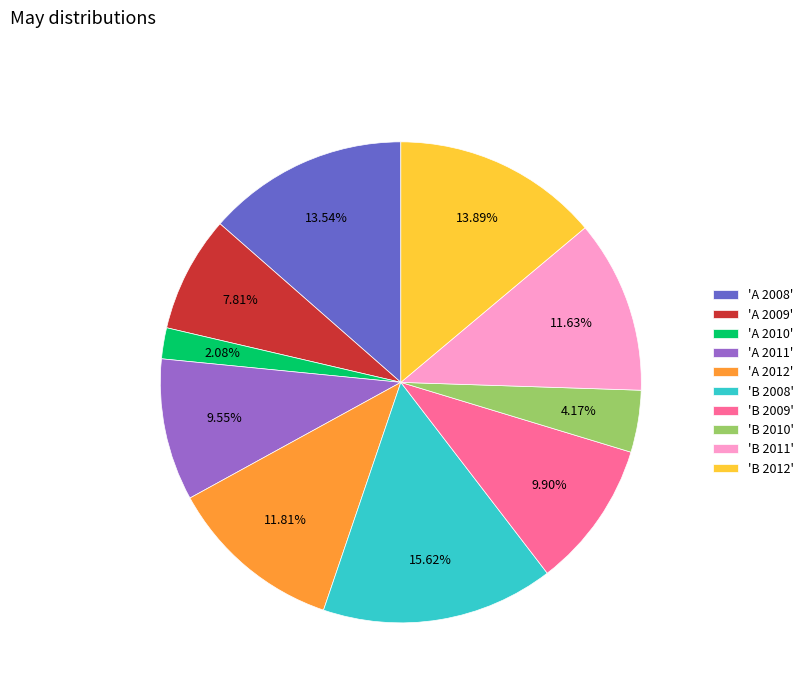

Combined, do 'B 2010' and 'B 2008' account for over 50%?

No